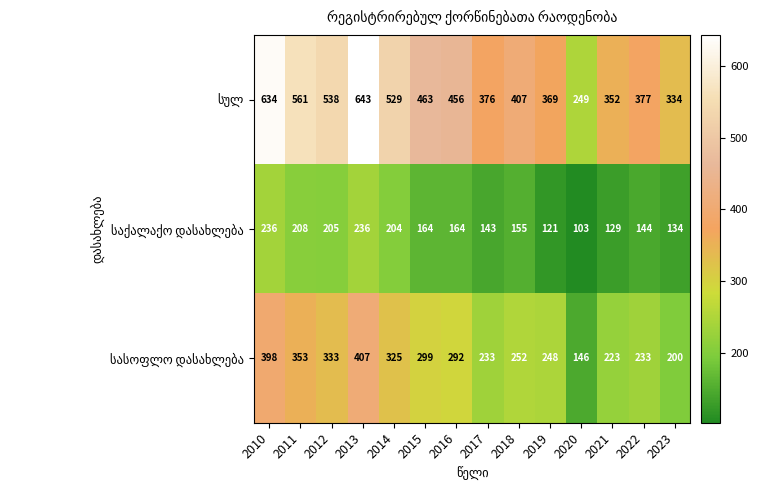

Which label corresponds to the smallest value in the chart?

2020